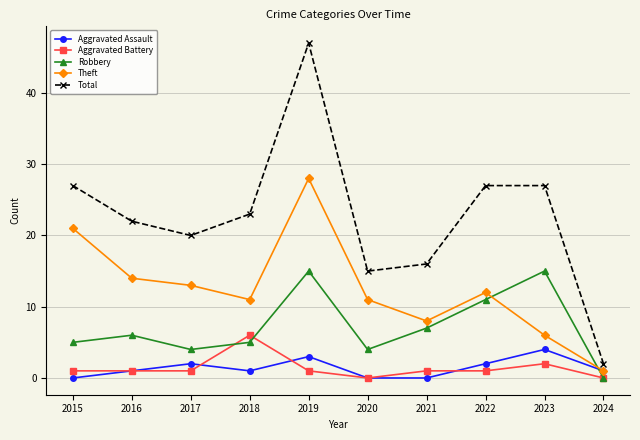

Is it true that Total equals 36 at 2023?

False